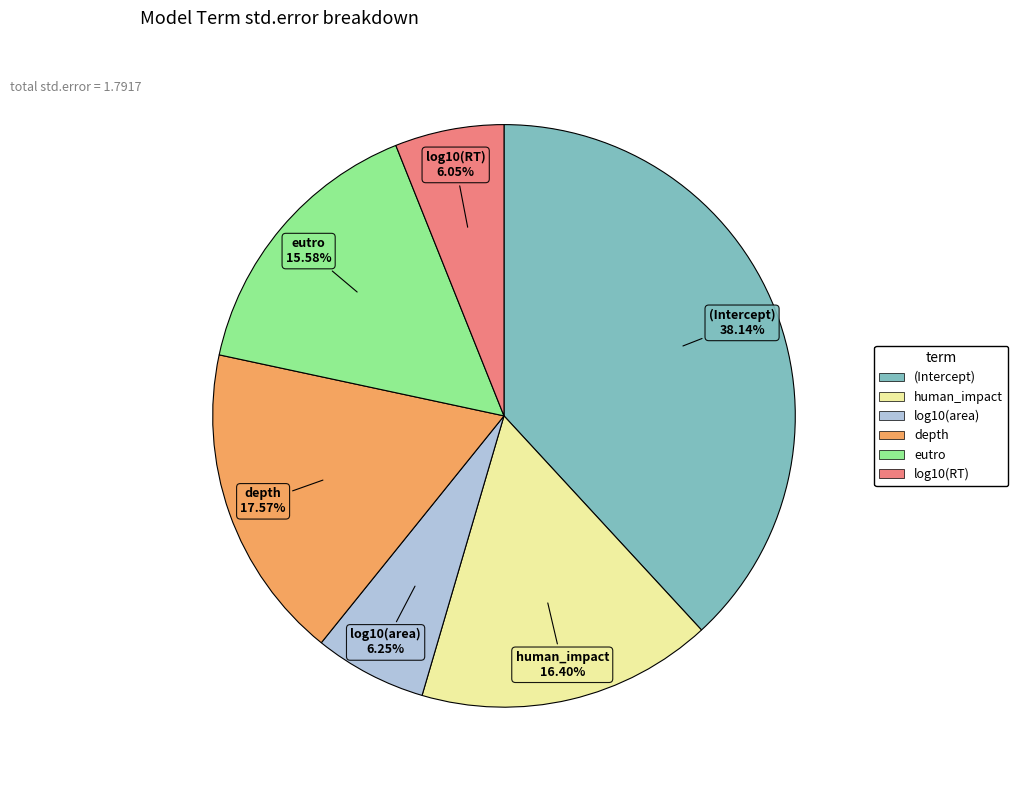

How many segments does this pie chart have?

6